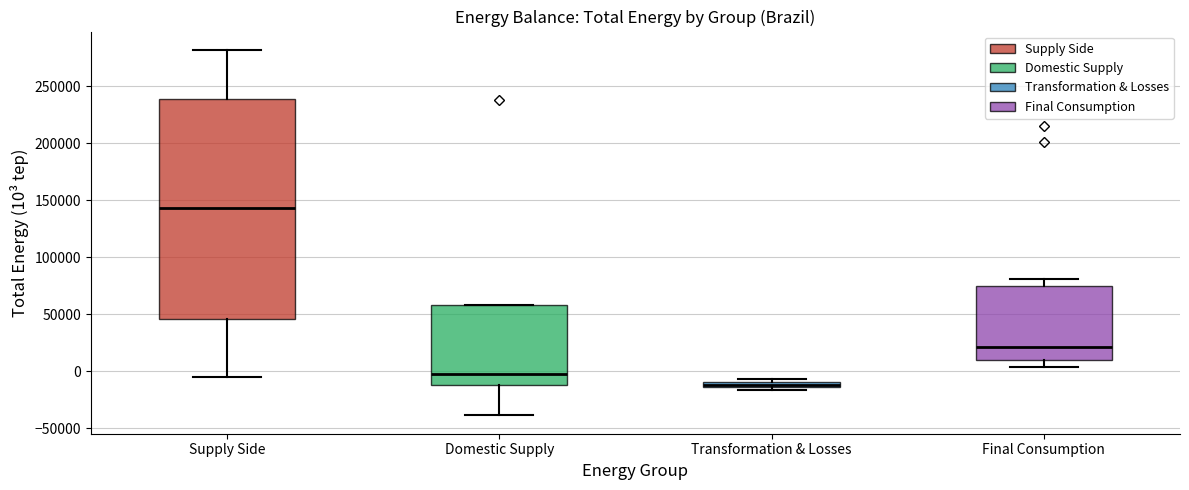

Which box is the tallest, from its lower edge to its upper edge?

Supply Side